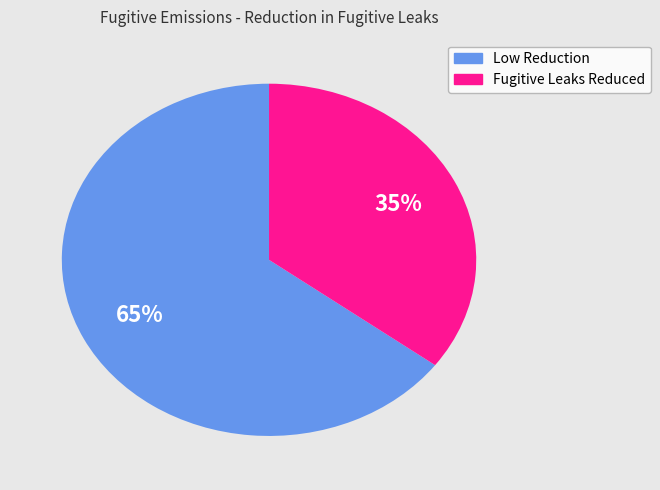

To the nearest percent, what is the difference between the largest and smallest slice percentages?

30%